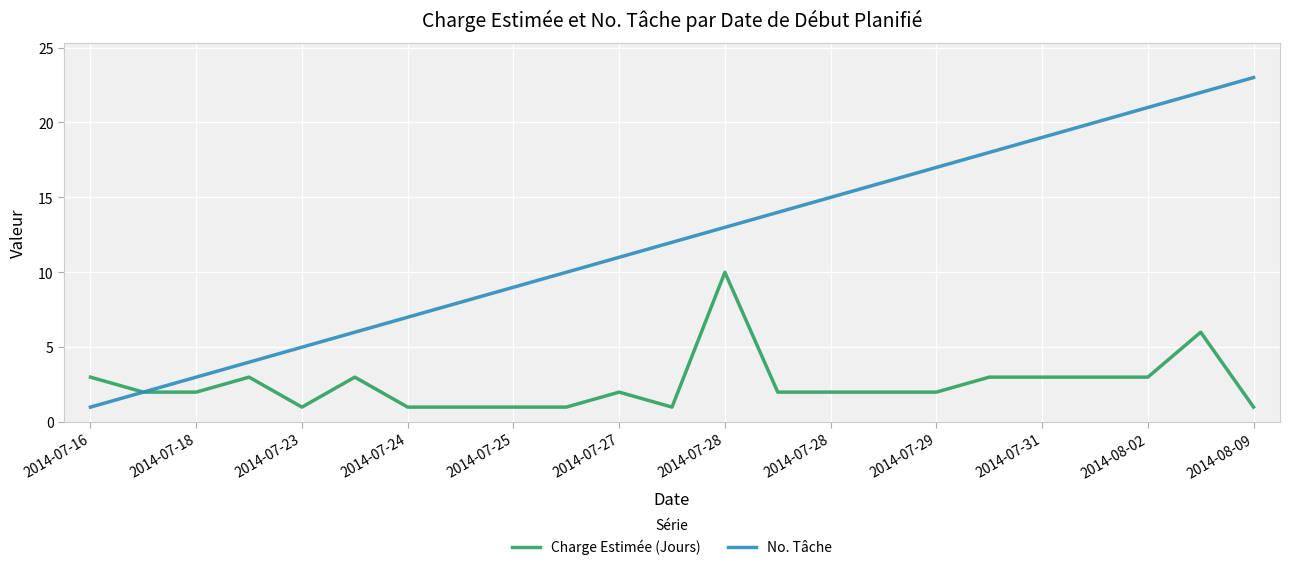

How many series are shown in this chart?

2